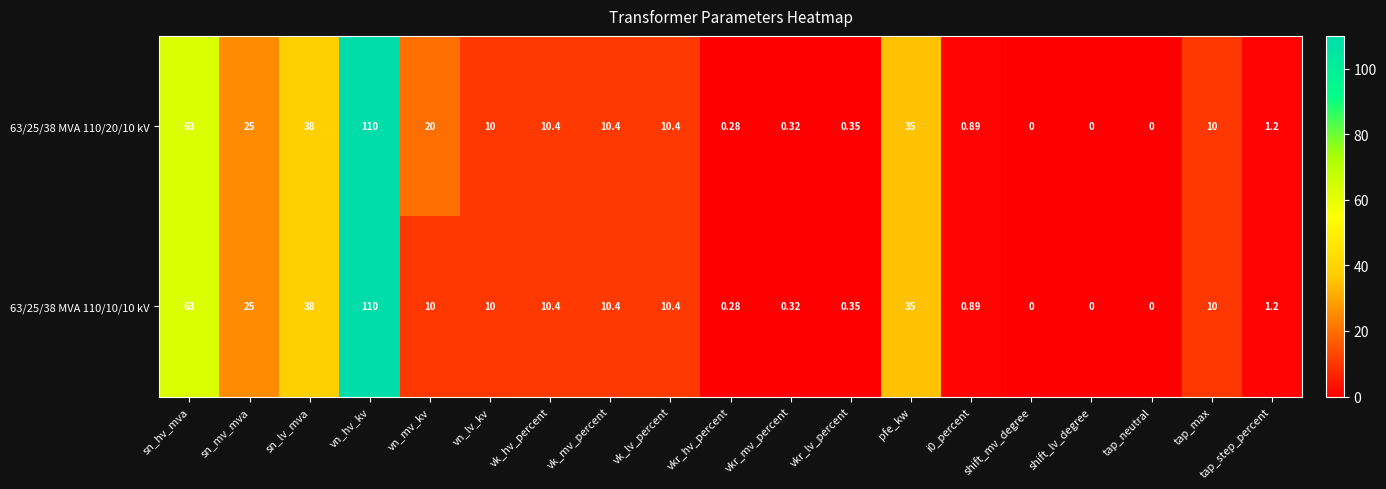

At which label does 63/25/38 MVA 110/10/10 kV first exceed 10?

sn_hv_mva